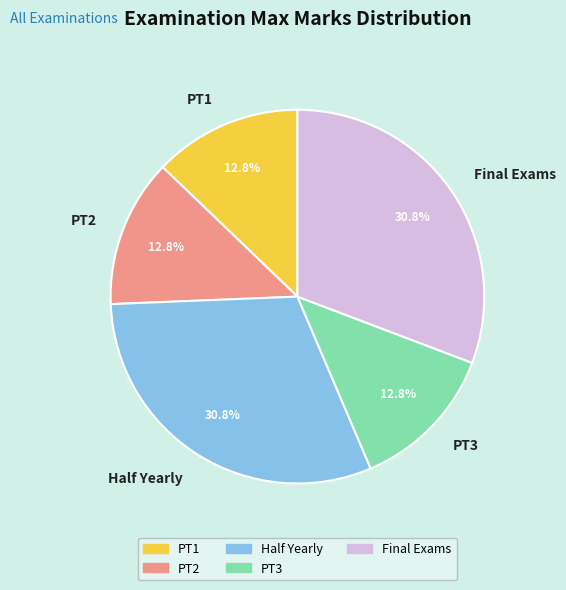

What portion of the pie excludes Half Yearly?

69.2%